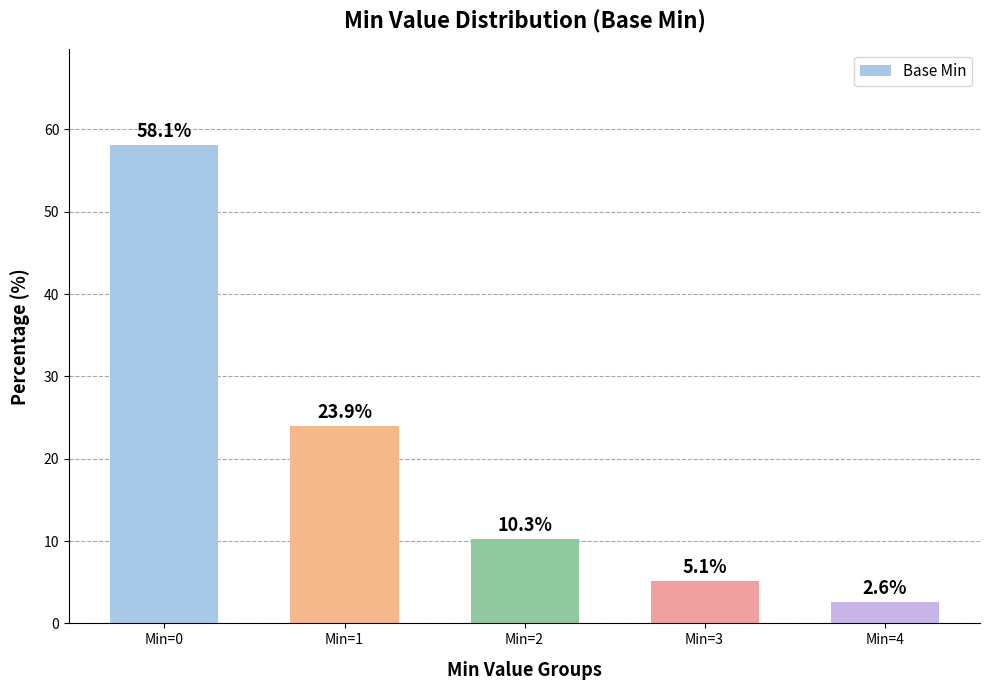

What is the ratio of the value at Min=2 to the value at Min=1?

0.4